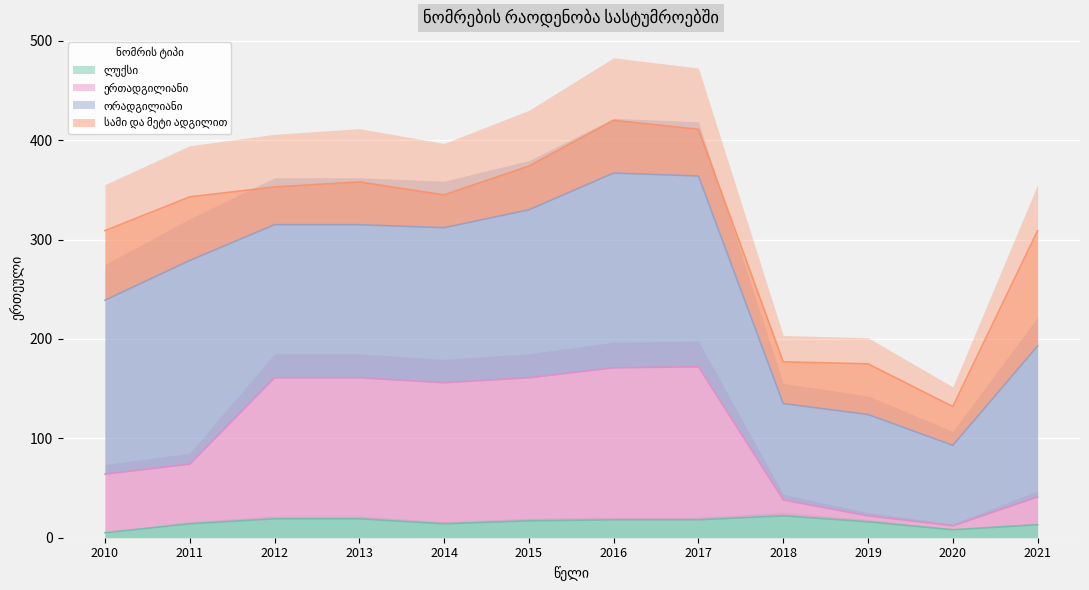

In ერთადგილიანი, how many points are higher than both neighbors (excluding endpoints)?

1